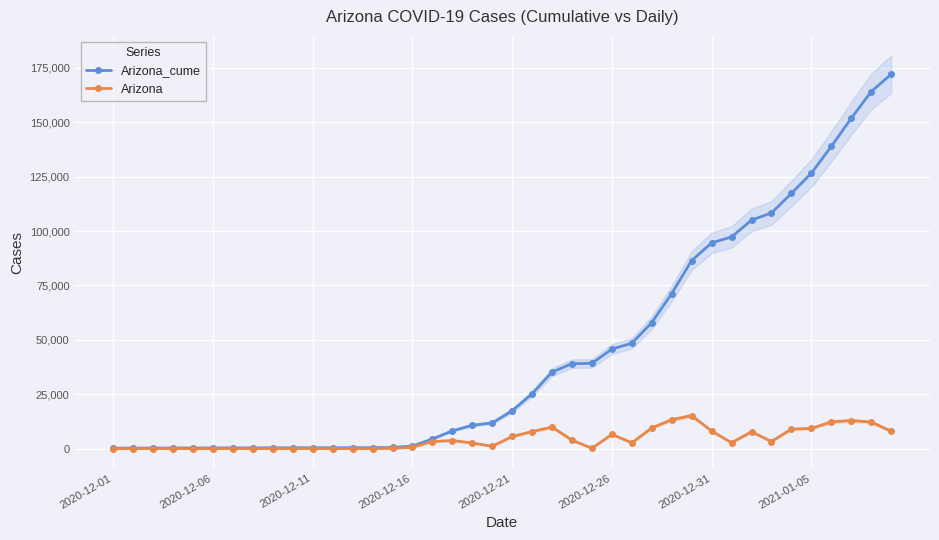

True or false: Arizona_cume has more than 1 points higher than both neighbors.

False